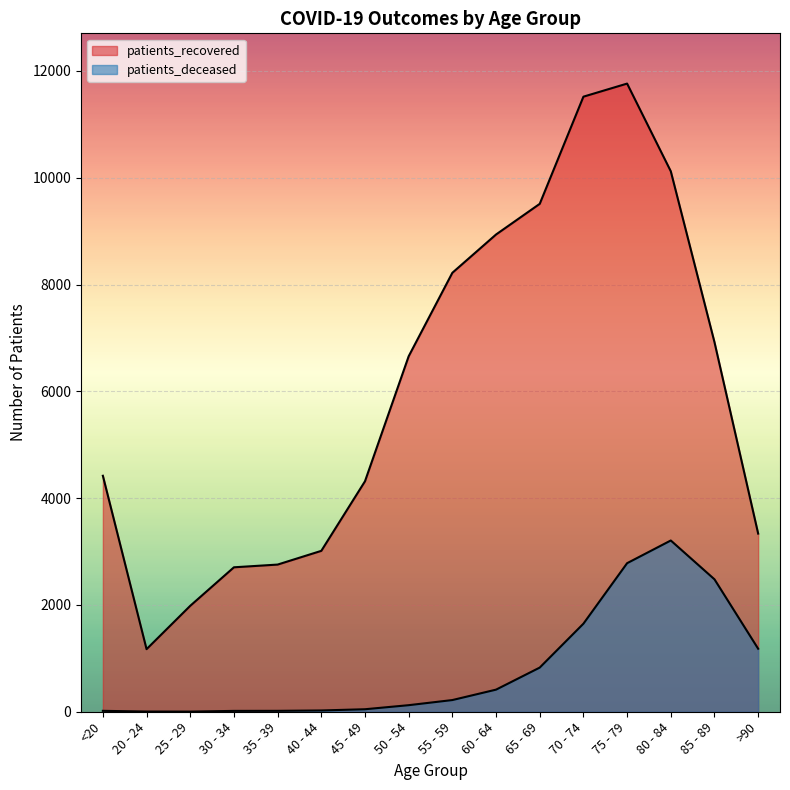

What is the average value of the patients_deceased series?

813